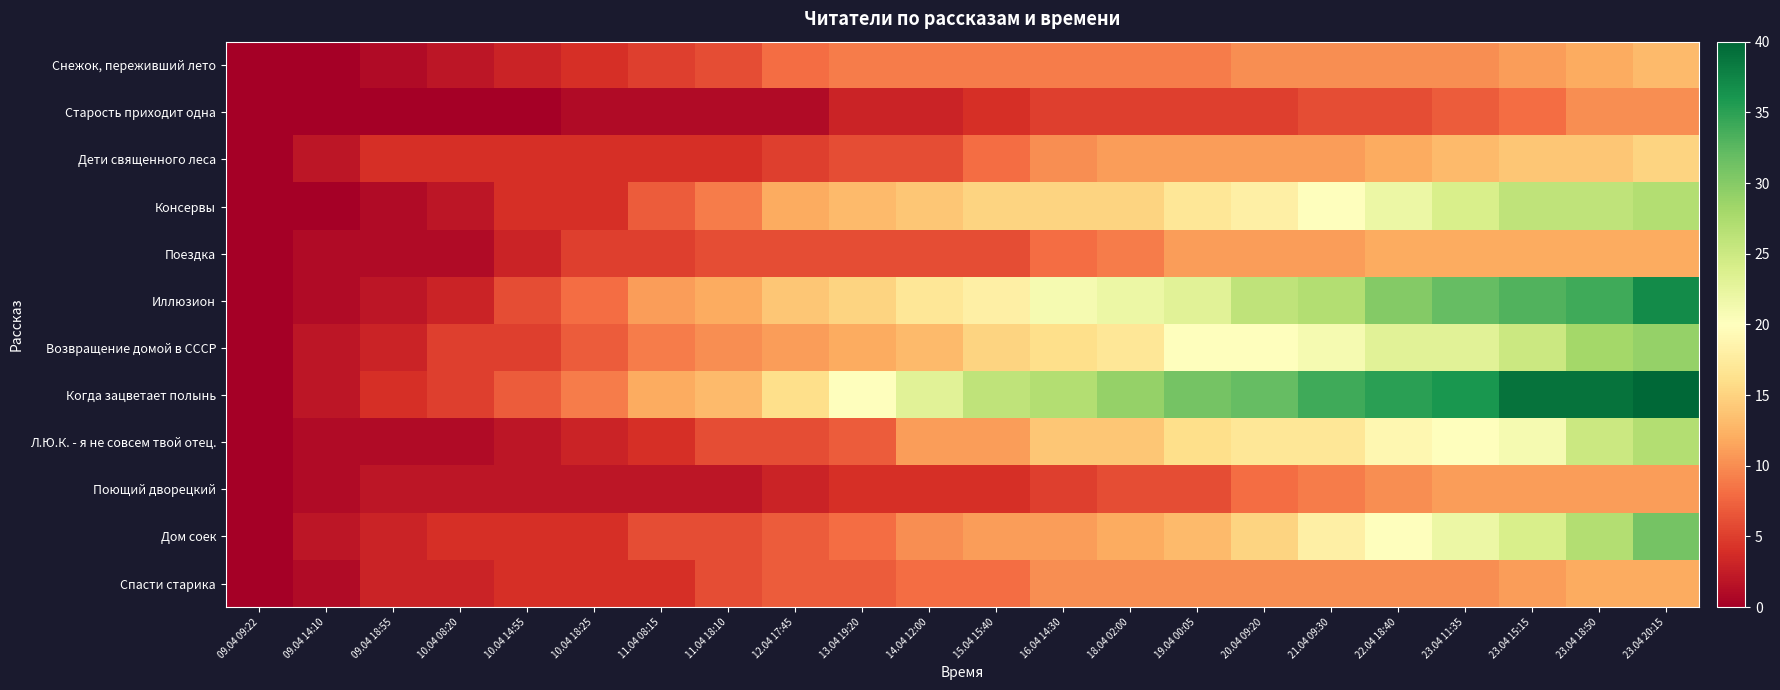

Which series has the largest total across all categories?

Когда зацветает полынь